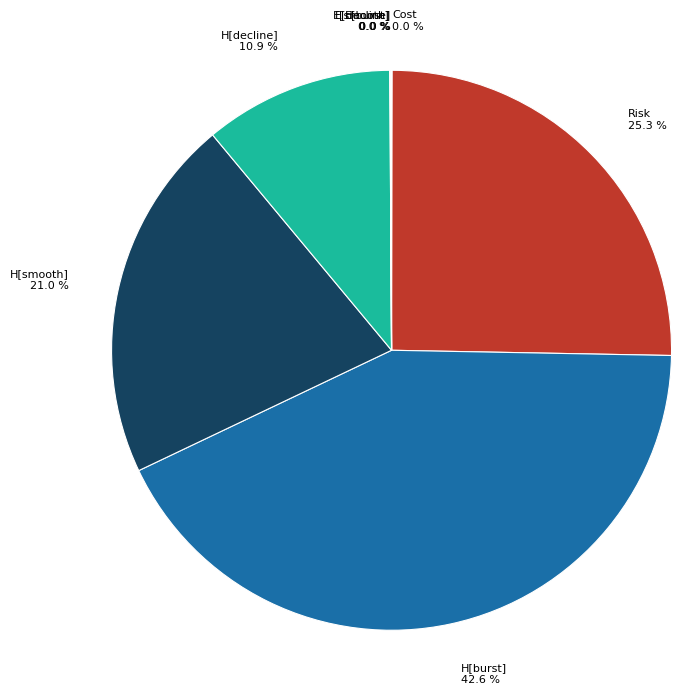

What is the largest slice in the pie chart?

H[burst]